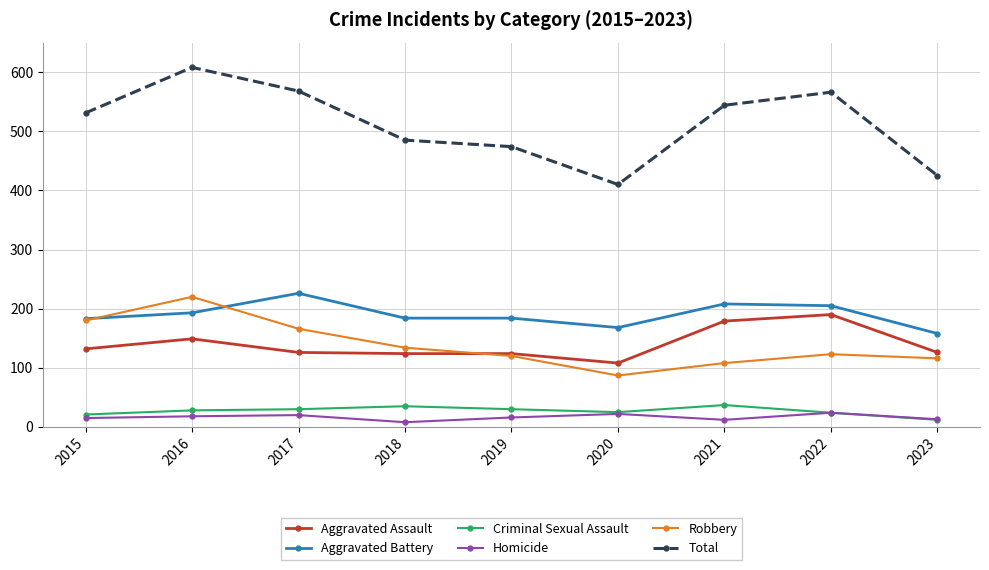

What is the approximate value of Total at 2018, to the nearest 5?

485